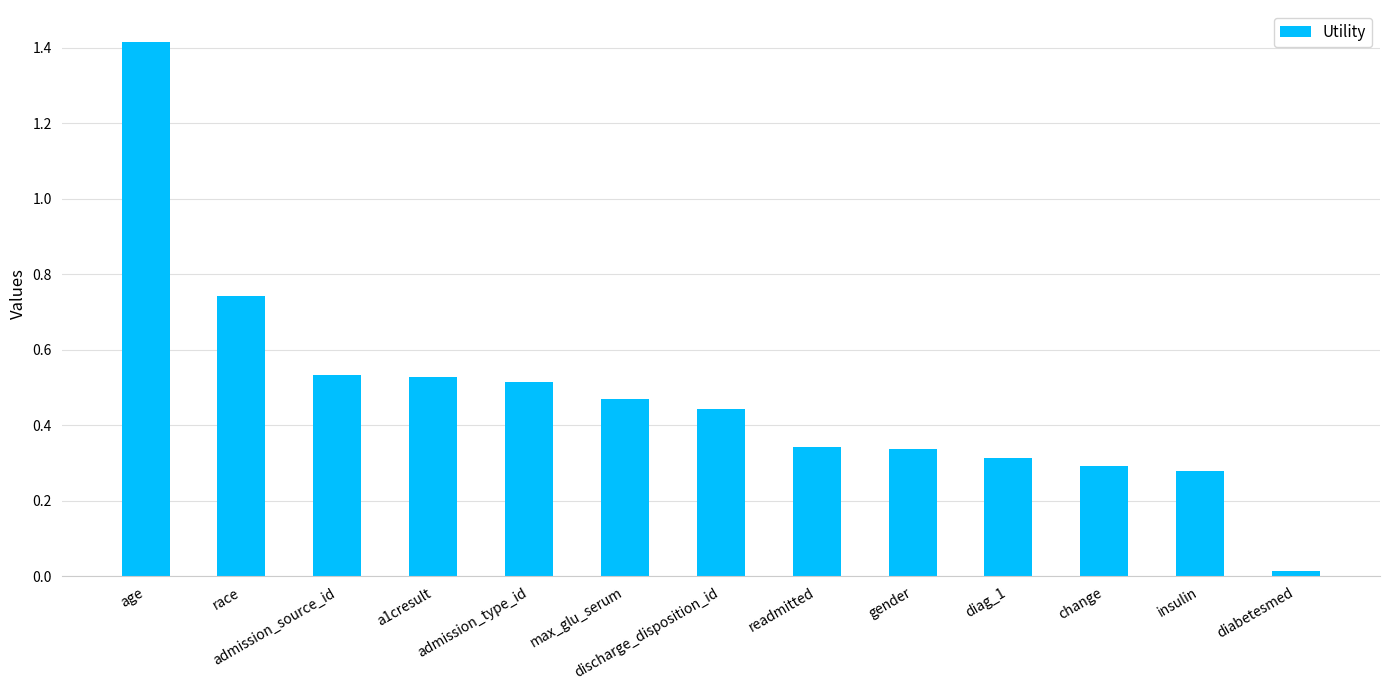

Approximately how many times larger is the value at insulin compared to age?

0.2